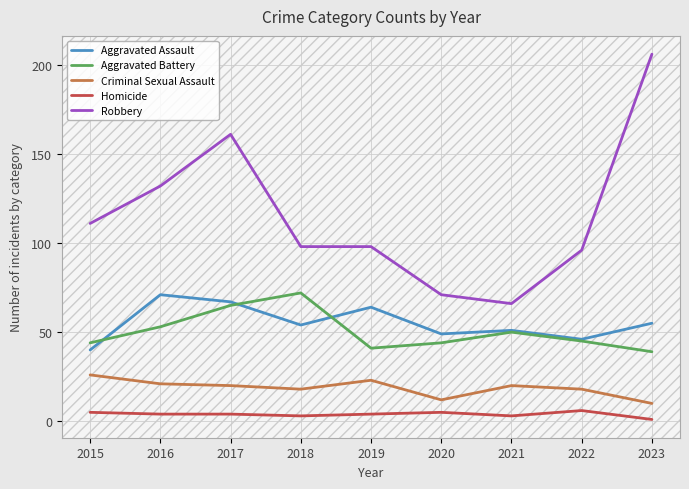

At which label does Aggravated Battery reach its peak?

2018